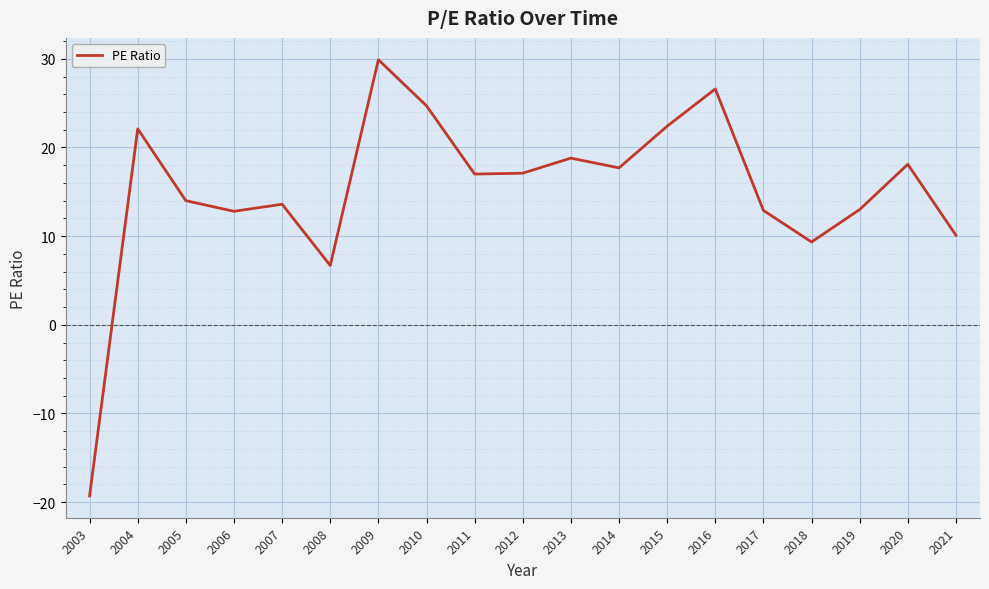

What is the ratio of the value at 2011 to the value at 2006?

1.3